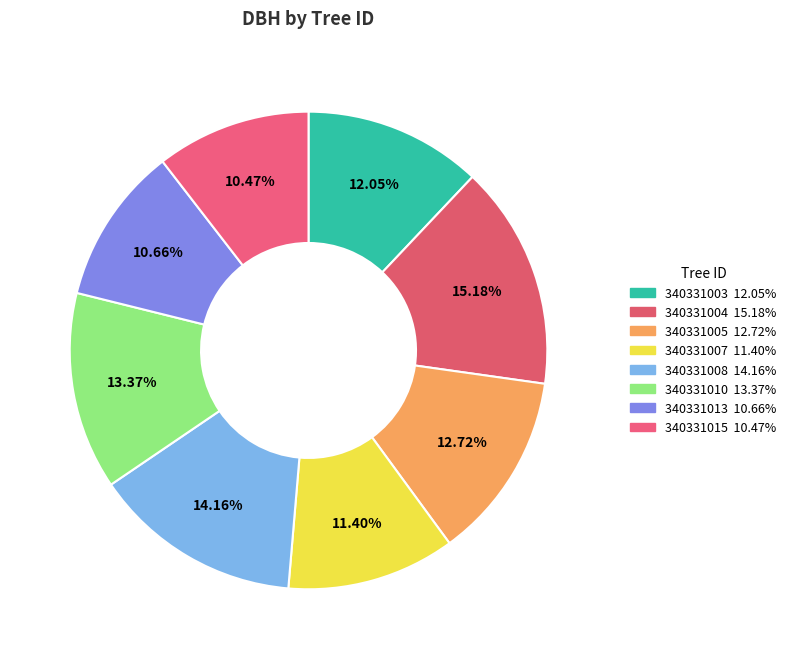

Does 340331005 represent more than half of the total?

No